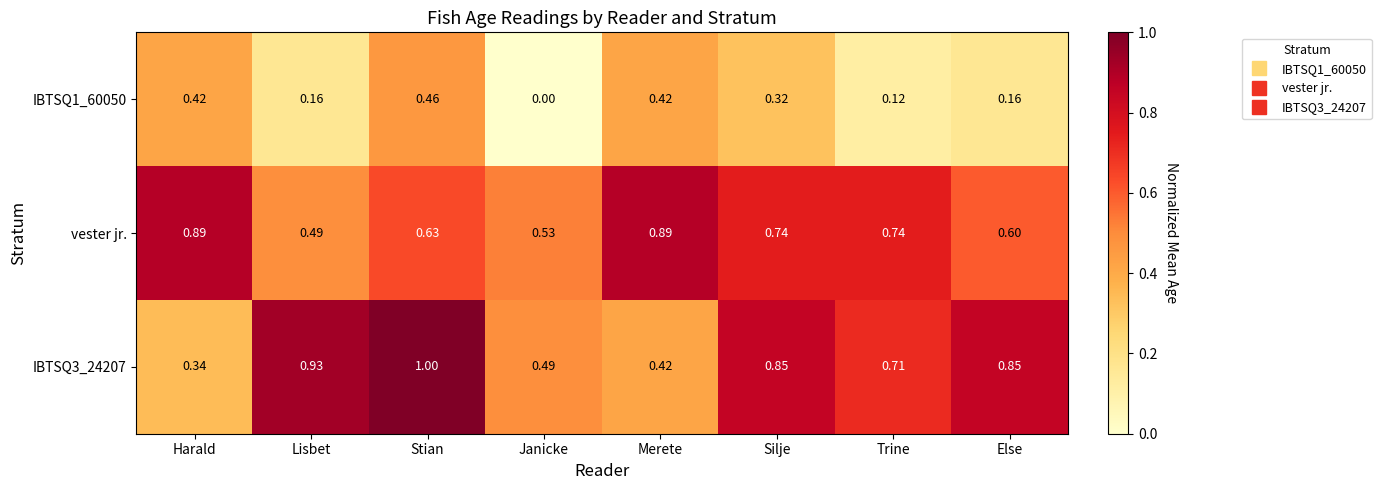

Where is vester jr. nearest to the value 0?

Lisbet